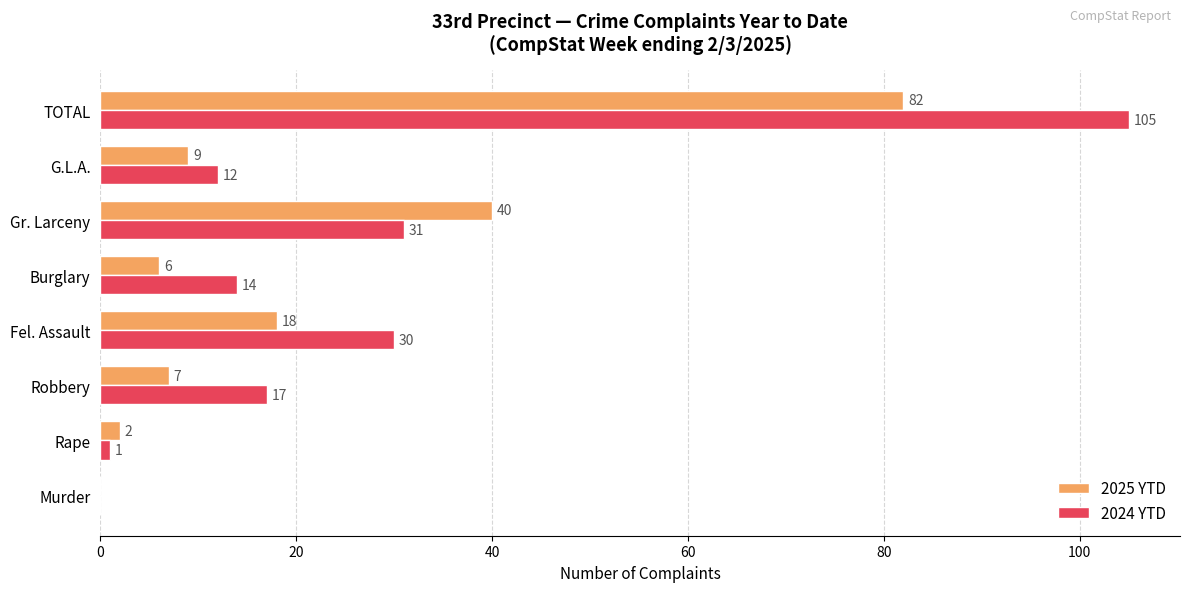

Between Rape and G.L.A., which series saw the biggest shift?

2024 YTD